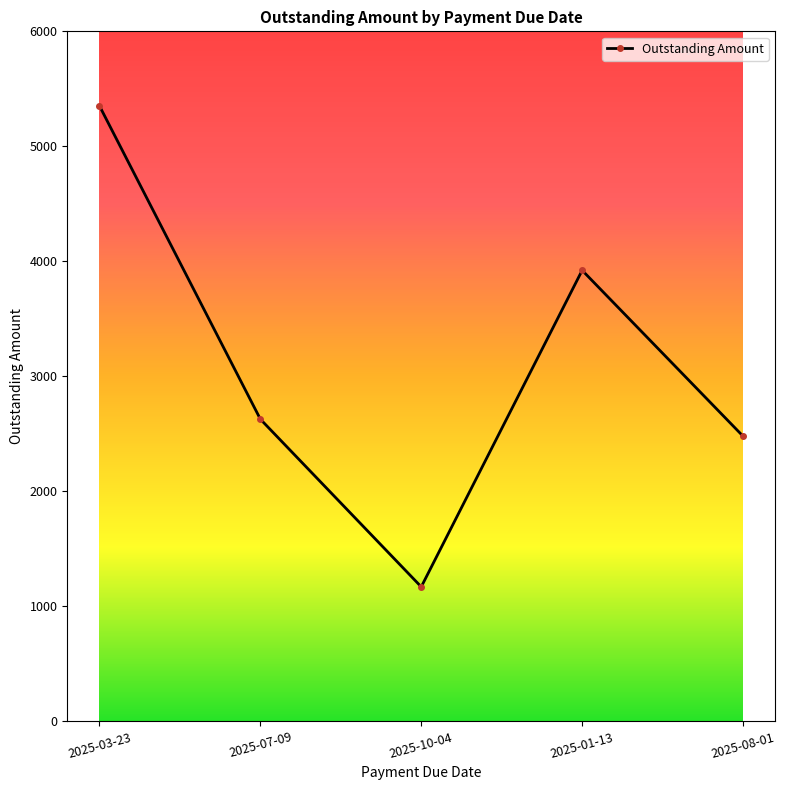

Which category has the highest value across all series?

2025-03-23